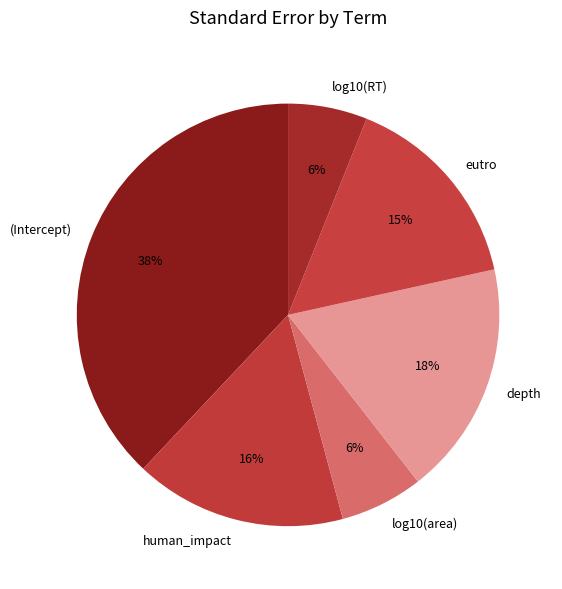

Between human_impact and log10(RT), which is larger?

human_impact